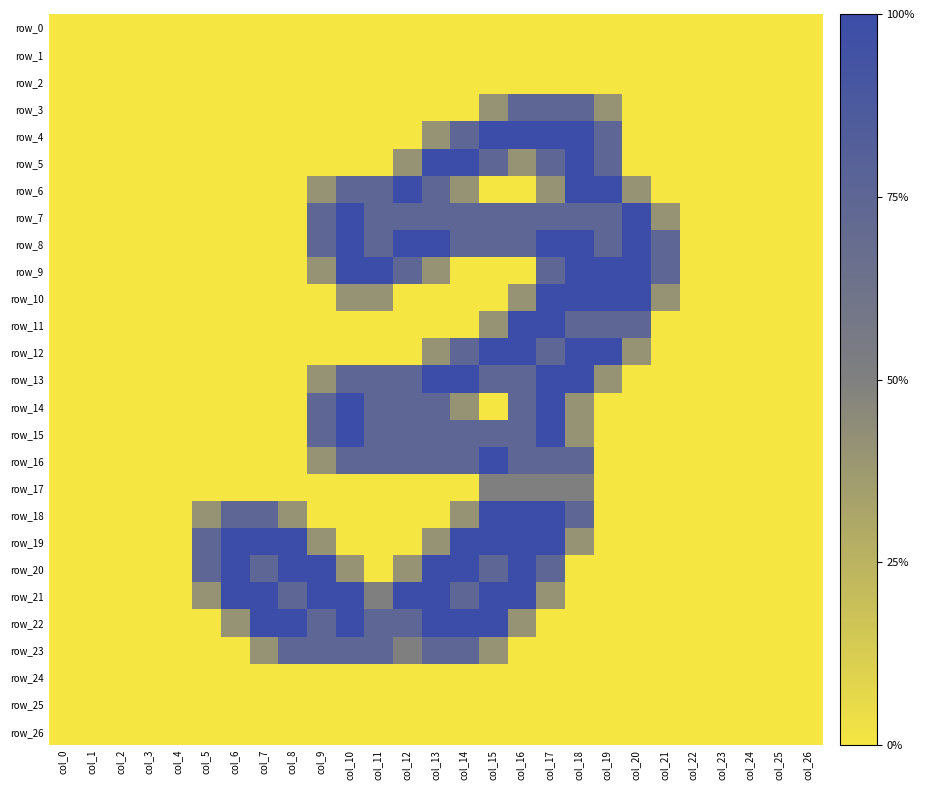

Which series changed the most between col_8 and col_26?

row_19